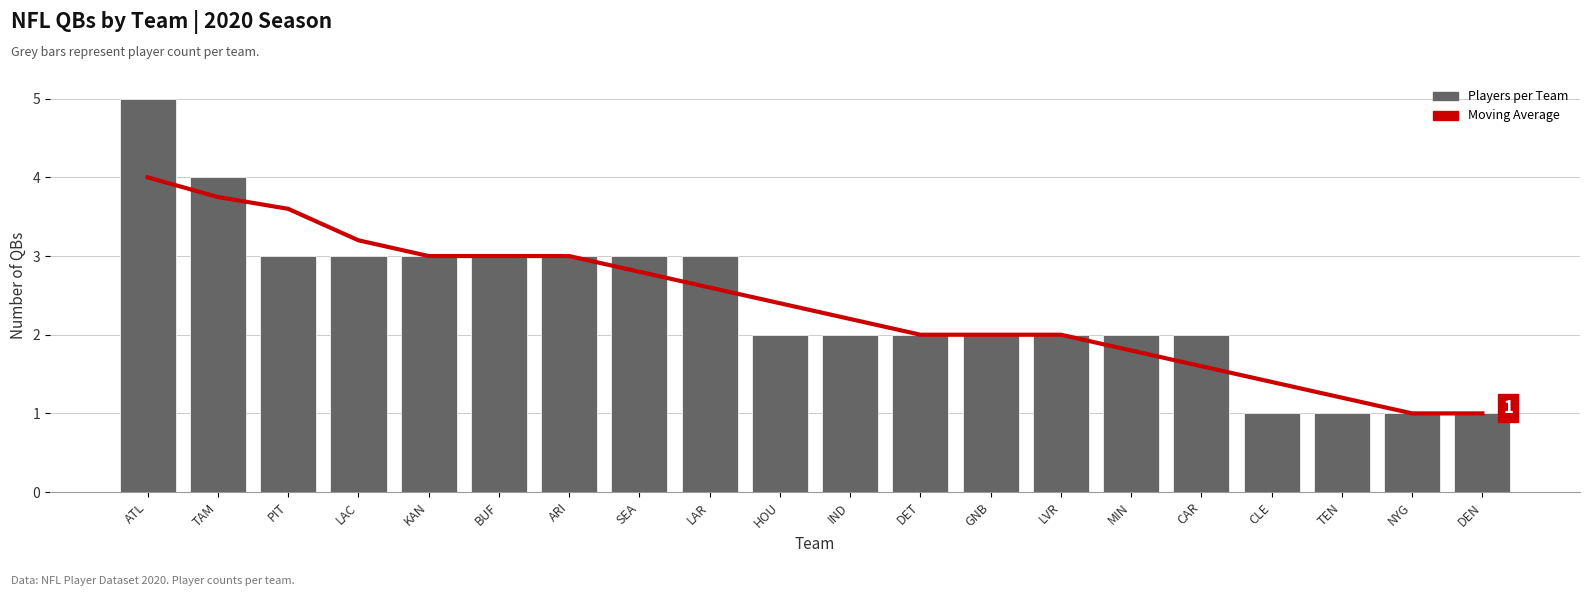

At which label is Players per Team closest to 3?

PIT